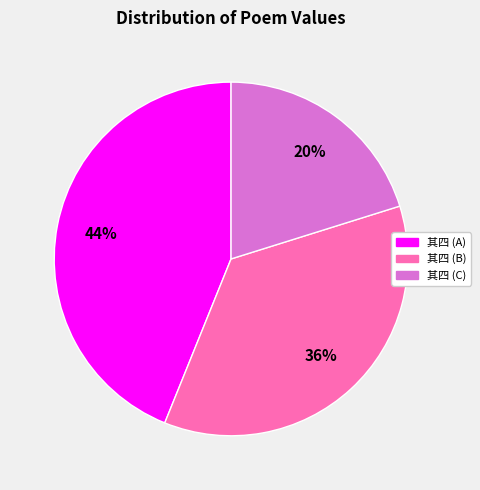

Does any single category account for the majority?

No